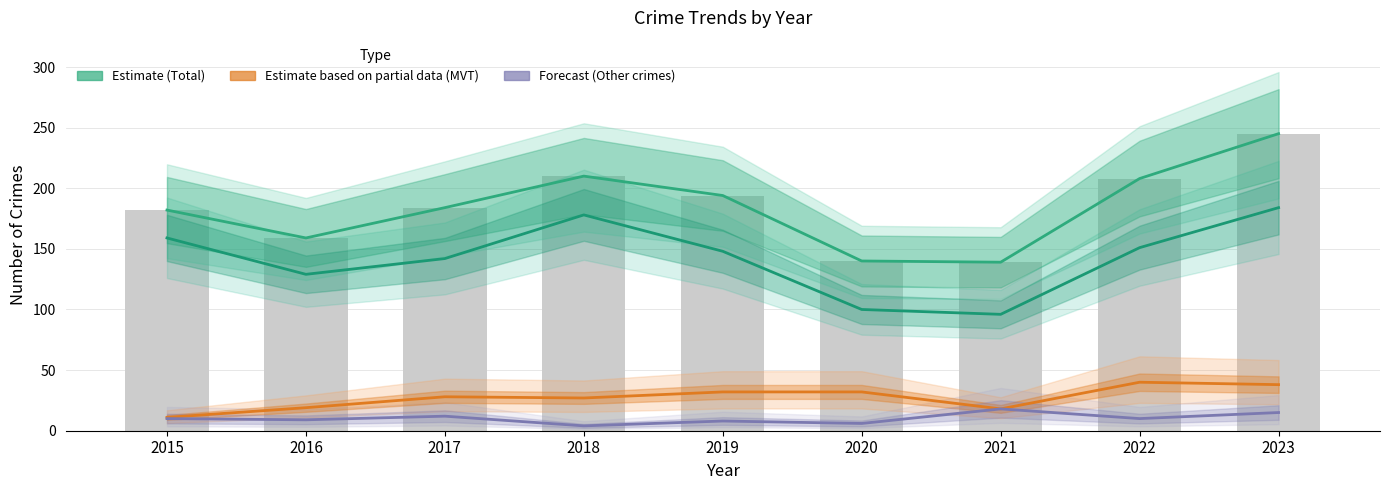

How many series are shown in this chart?

4